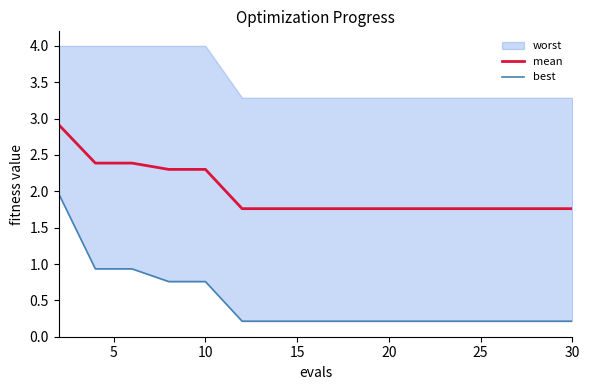

What is the highest value of the mean series?

2.9